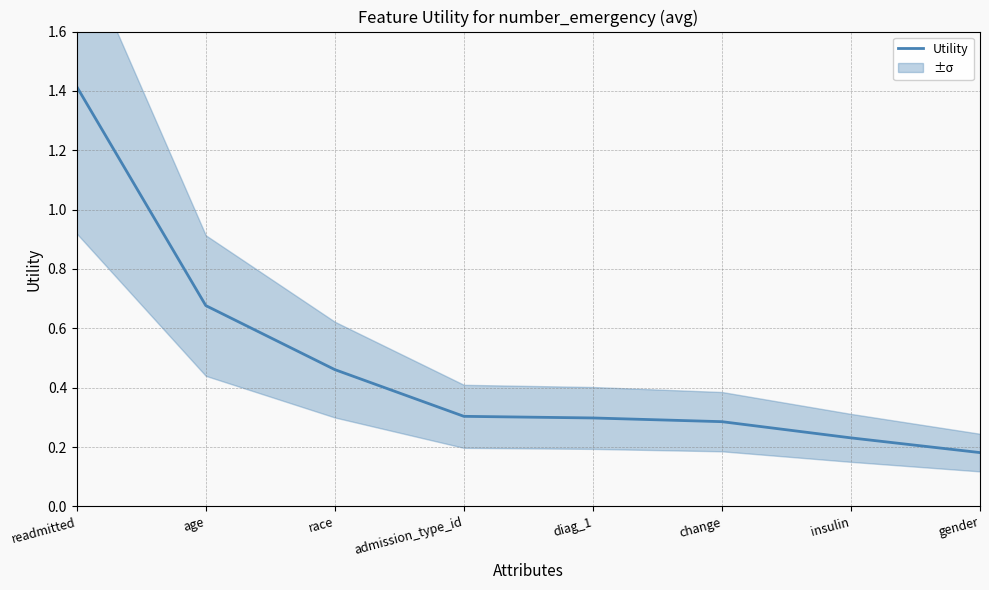

Reading left to right, transcribe all the data shown in this chart.

1.4	0.7	0.5	0.3	0.3	0.3	0.2	0.2